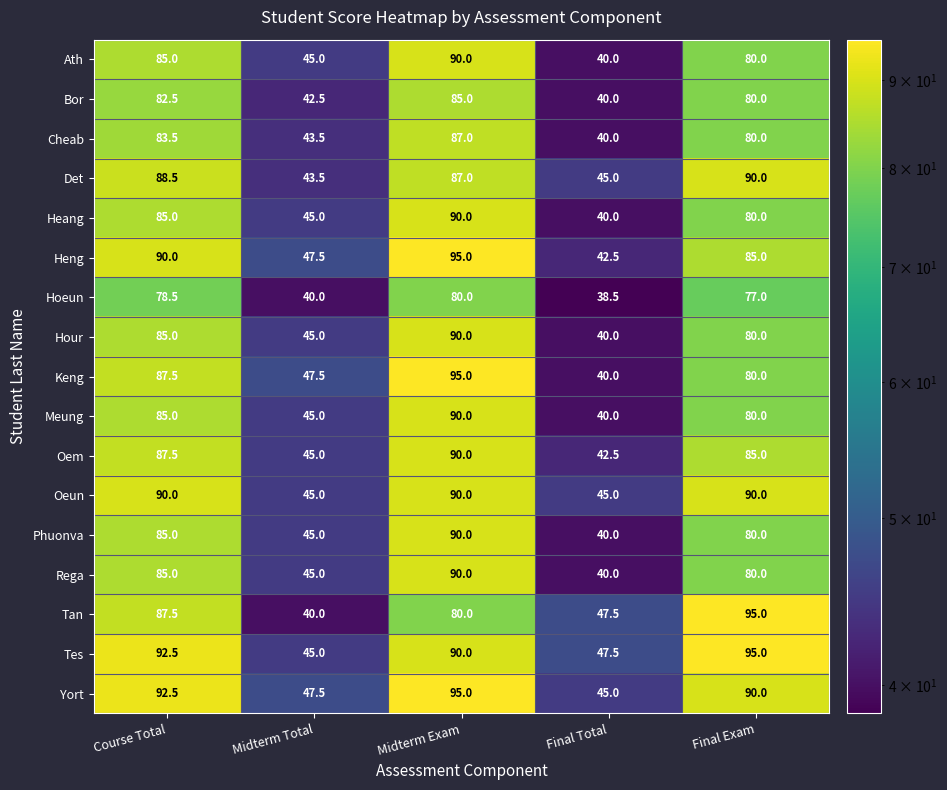

What is the approximate value of Oem at Midterm Total?

45.0